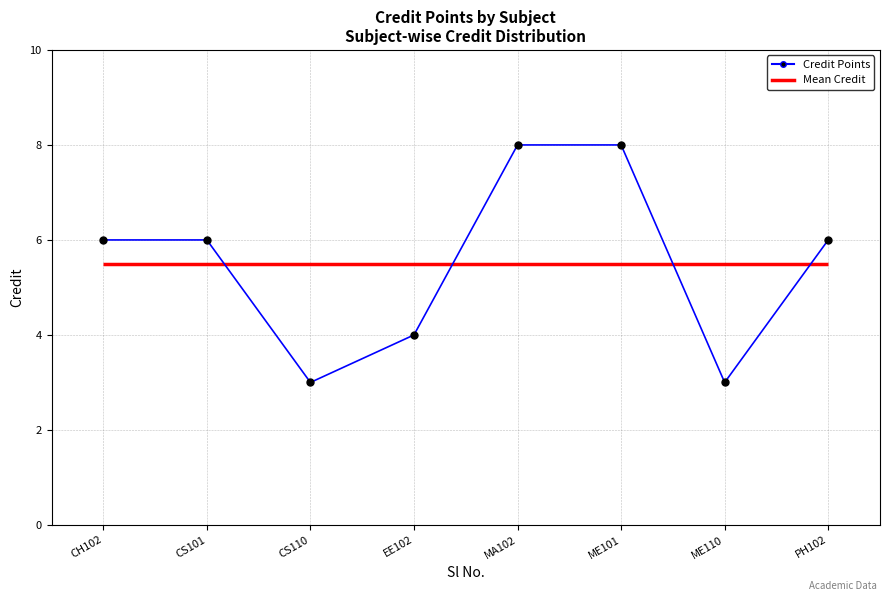

What is the change in value from CS101 to ME110?

-3